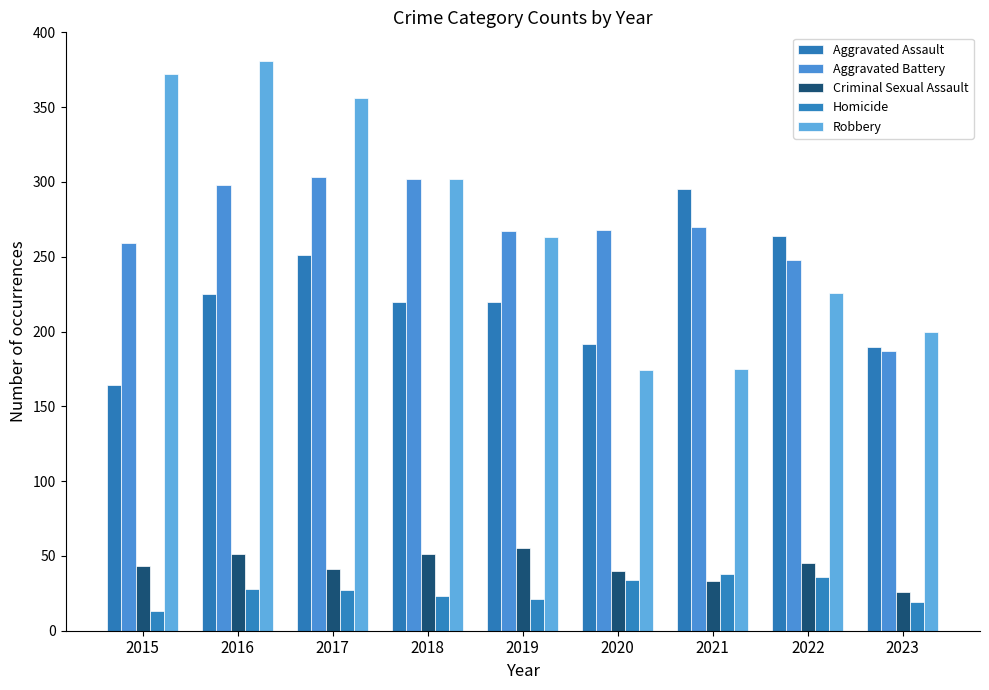

The value of Aggravated Battery at 2018 is 302. True or false?

True